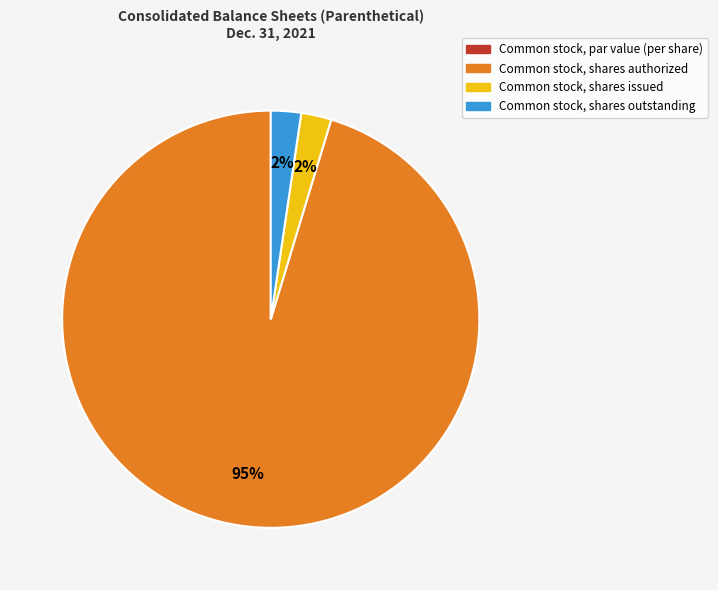

Which category has the biggest portion of the pie?

Common stock, shares authorized